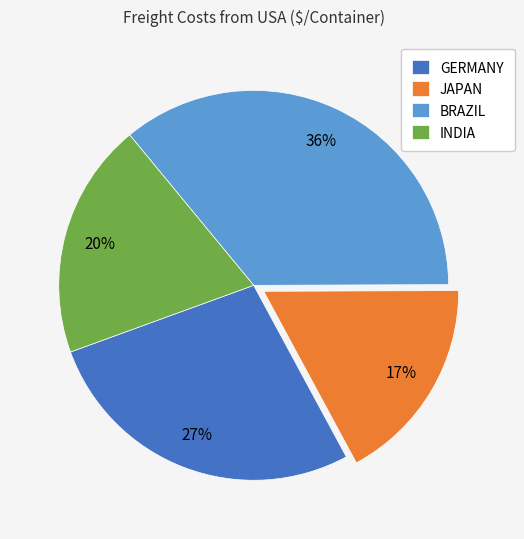

True or false: JAPAN accounts for 23% of the total.

False